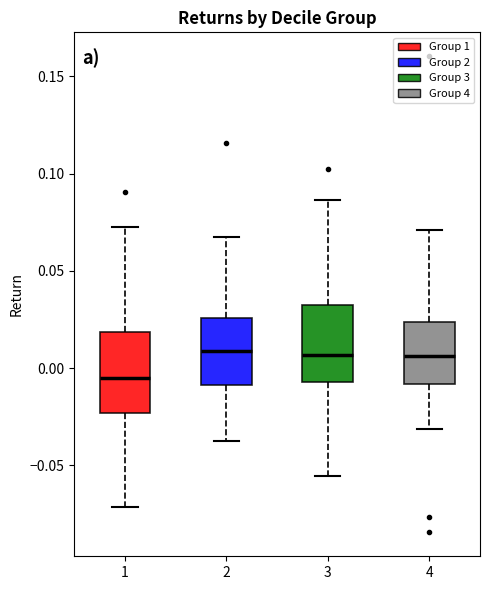

Reading left to right, read every box against the y-axis: the position of its median line, the range the box covers, and the ends of its whiskers. The values are not printed on the chart, so give them approximately, as read against the axis.

1: median -0.005, box -0.025 to 0.020, whiskers -0.070 to 0.075
2: median 0.010, box -0.010 to 0.025, whiskers -0.035 to 0.065
3: median 0.005, box -0.005 to 0.035, whiskers -0.055 to 0.085
4: median 0.005, box -0.010 to 0.025, whiskers -0.030 to 0.070